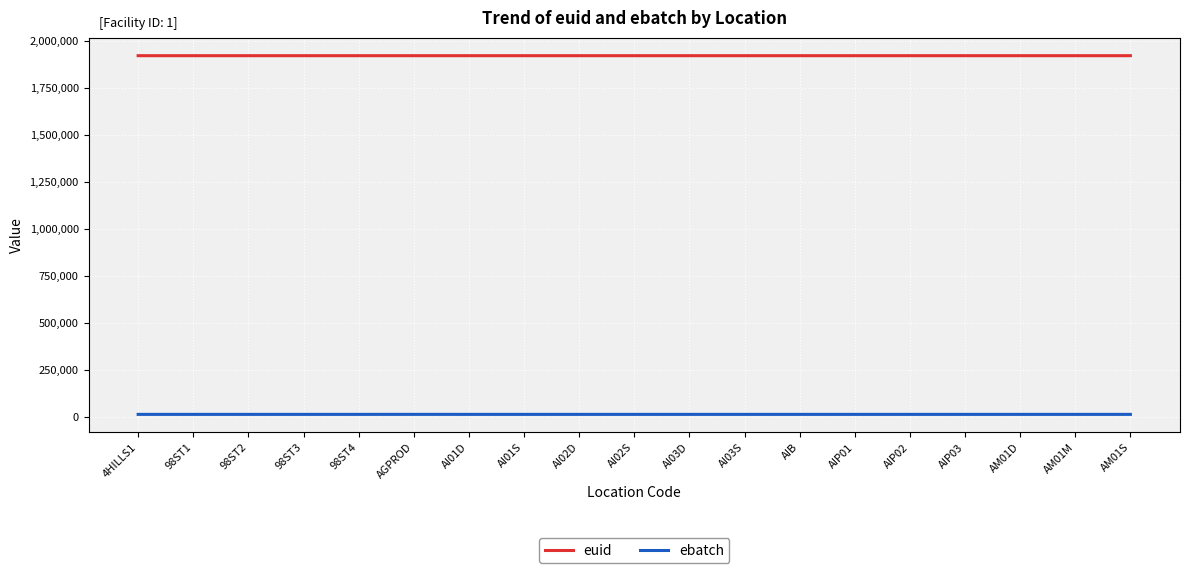

How many series are shown in this chart?

2